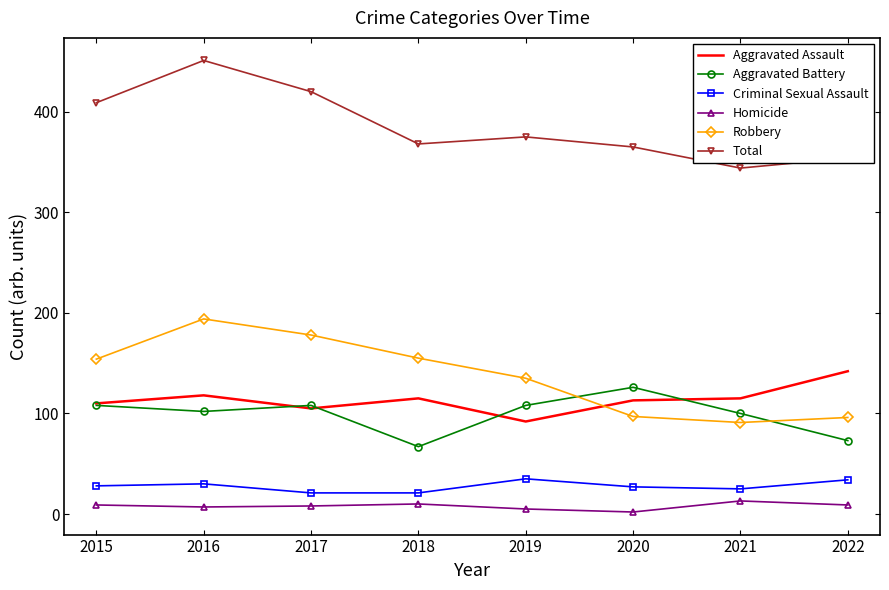

What is the sum of the Aggravated Battery values at 2015 and 2018?

175